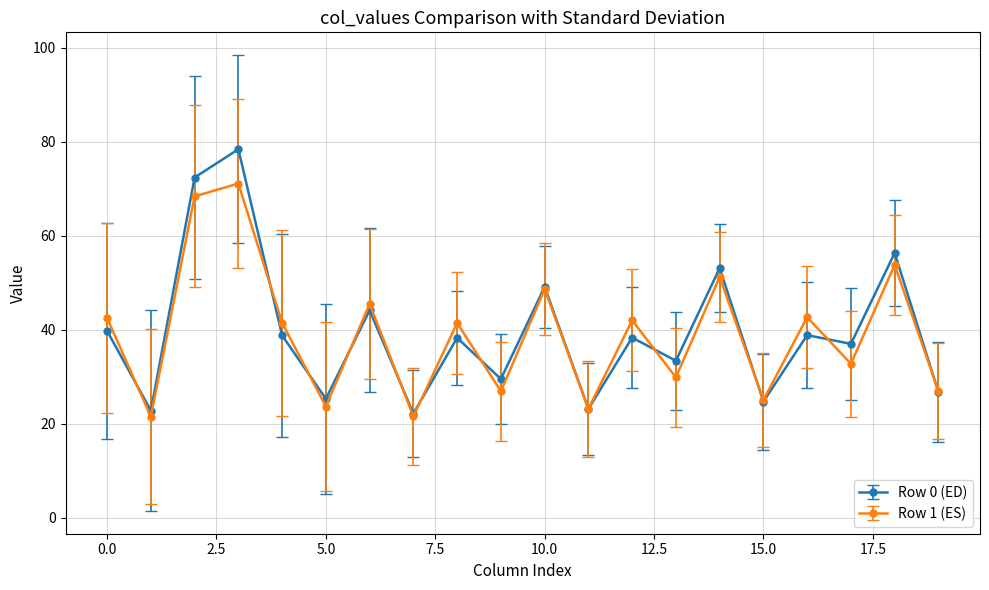

True or false: Row 1 (ES) has more than 0 interior local peaks.

True